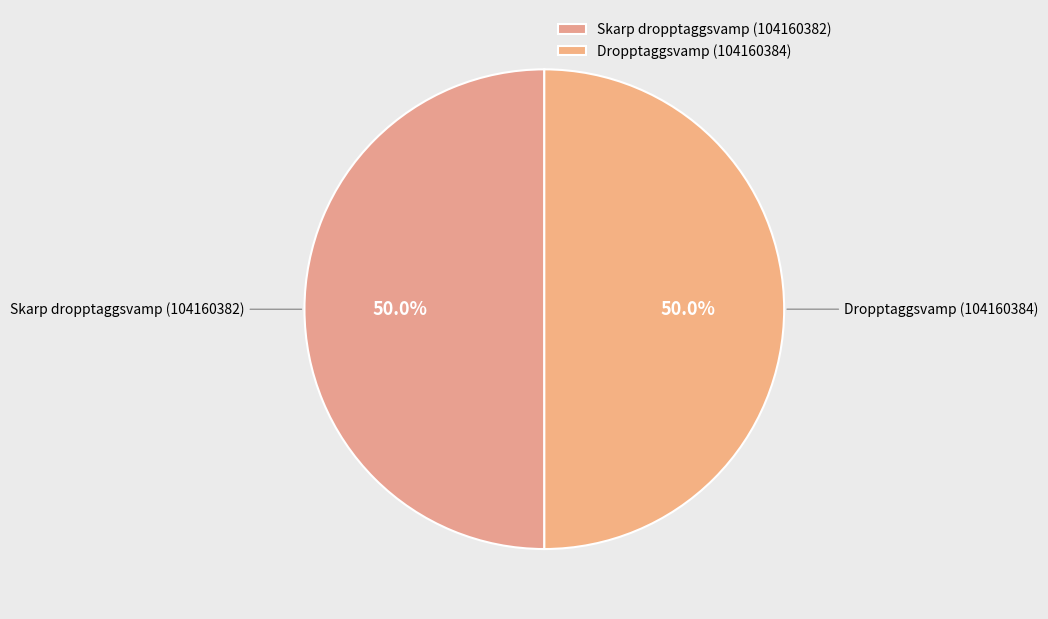

Combined, what portion of the pie is Skarp dropptaggsvamp (104160382) and Dropptaggsvamp (104160384)?

100.0%